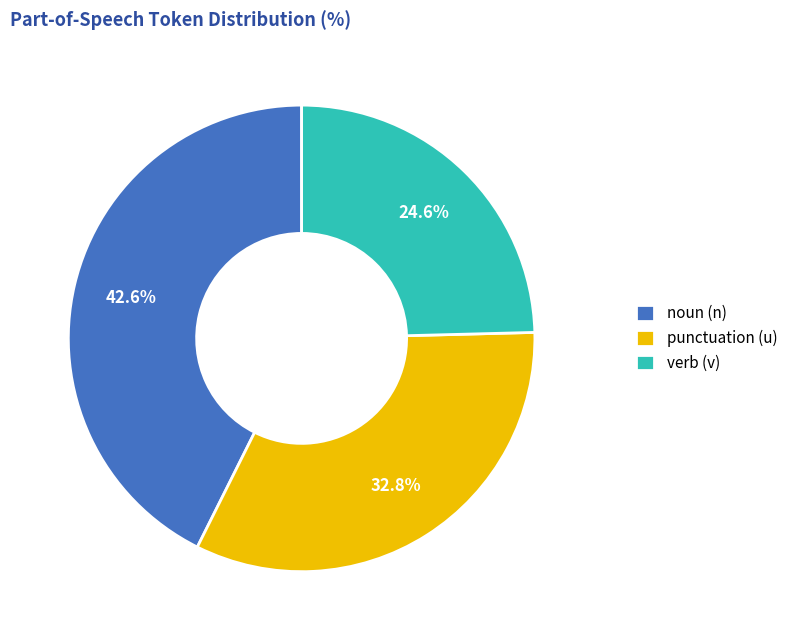

What is the ratio of the value at noun (n) to the value at punctuation (u)?

1.3